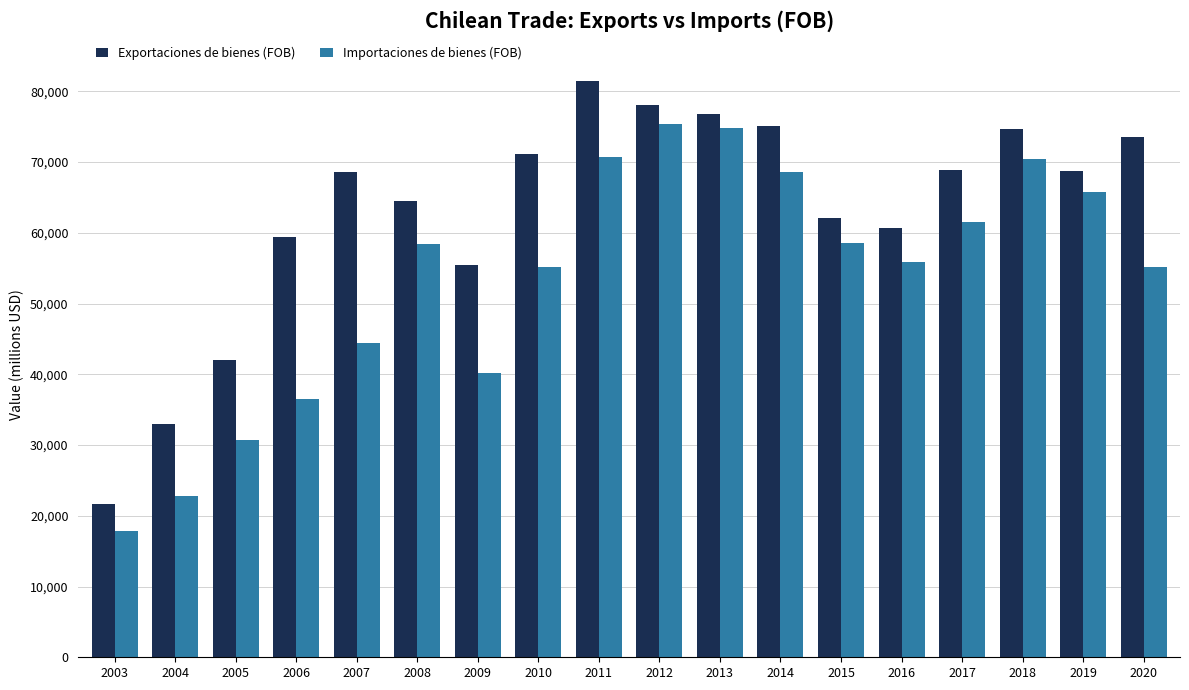

How many values in the Exportaciones de bienes (FOB) series are below 68763?

9